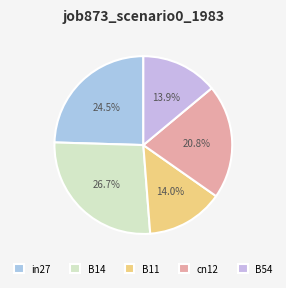

Between B54 and cn12, which is larger?

cn12